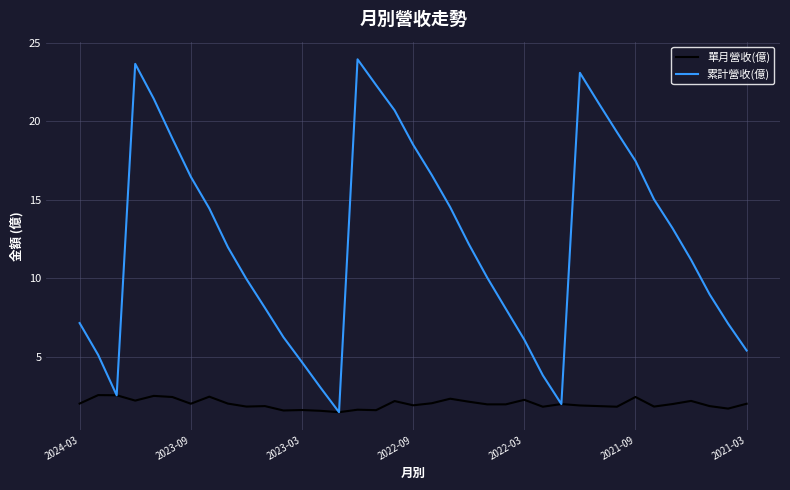

Which series has the widest spread of values?

累計營收(億)